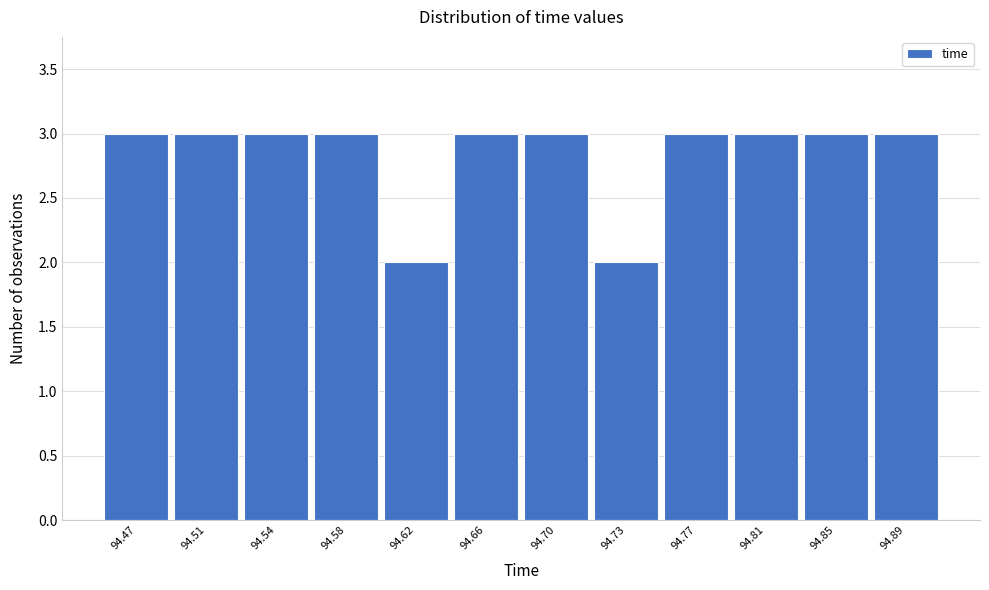

Reading right to left, extract all data points from this chart.

3	3	3	3	2	3	3	2	3	3	3	3